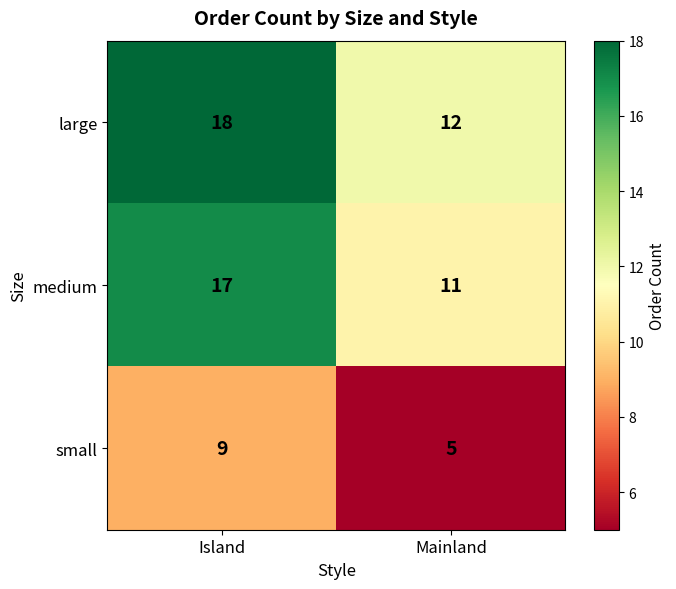

Which category has the lowest value across all series?

Mainland